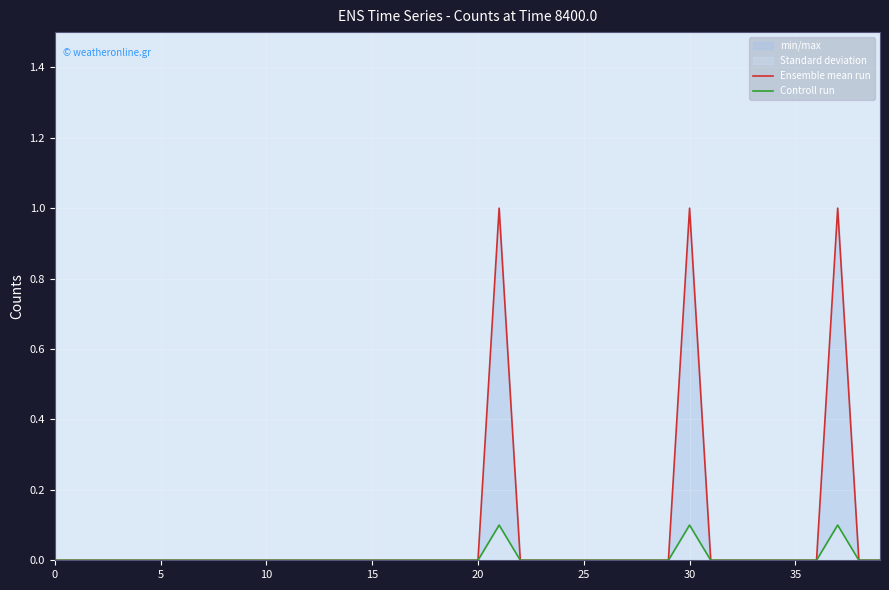

How many data points in Controll run are above 0?

3